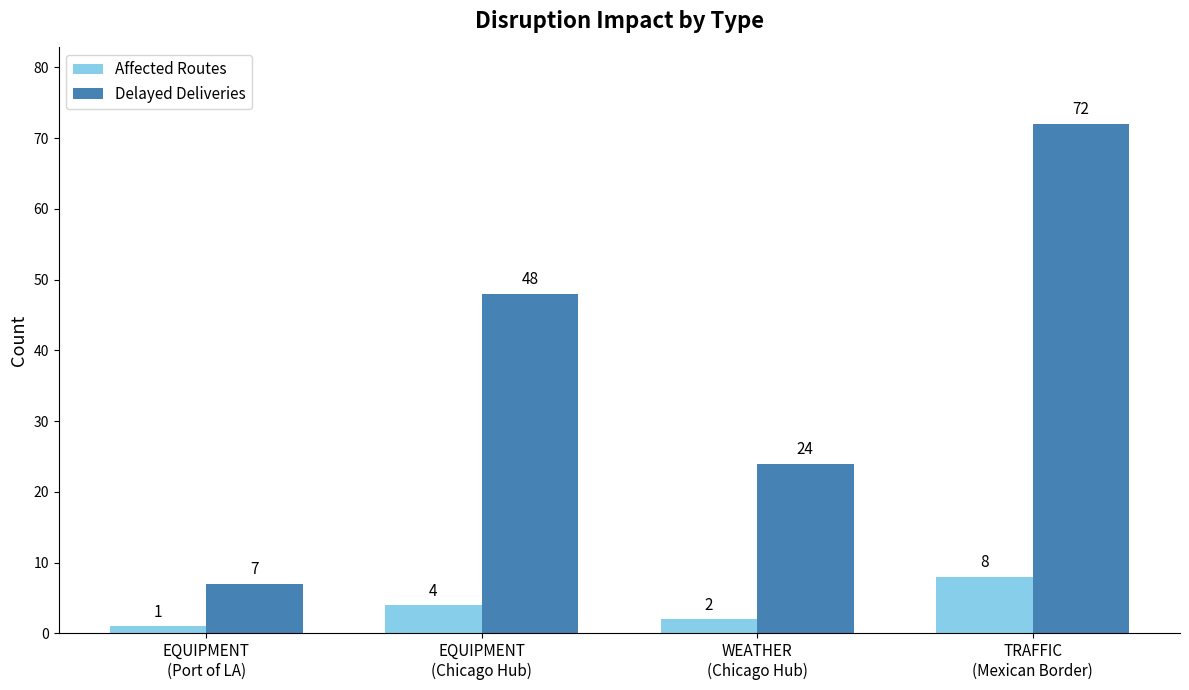

Between WEATHER
(Chicago Hub) and TRAFFIC
(Mexican Border), which series saw the biggest shift?

Delayed Deliveries